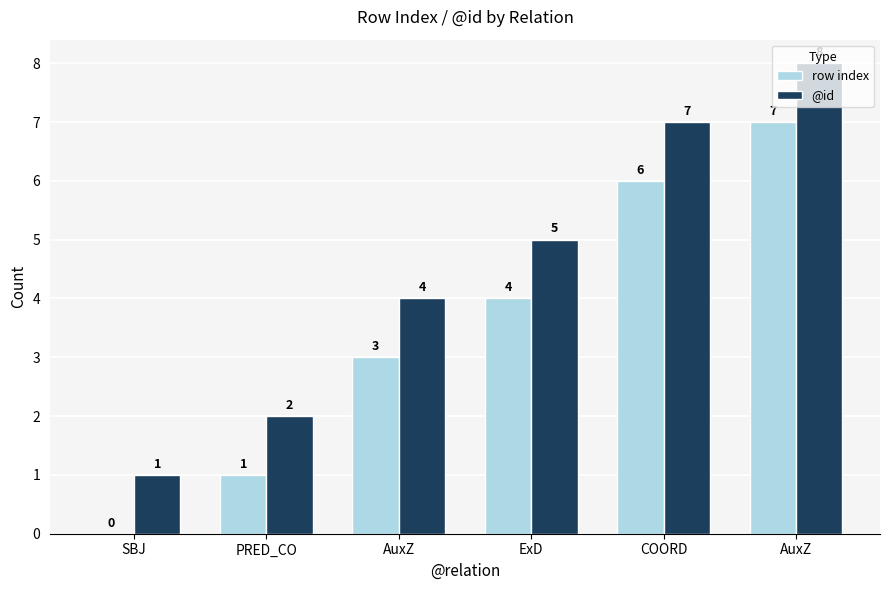

How many groups of bars are there?

6